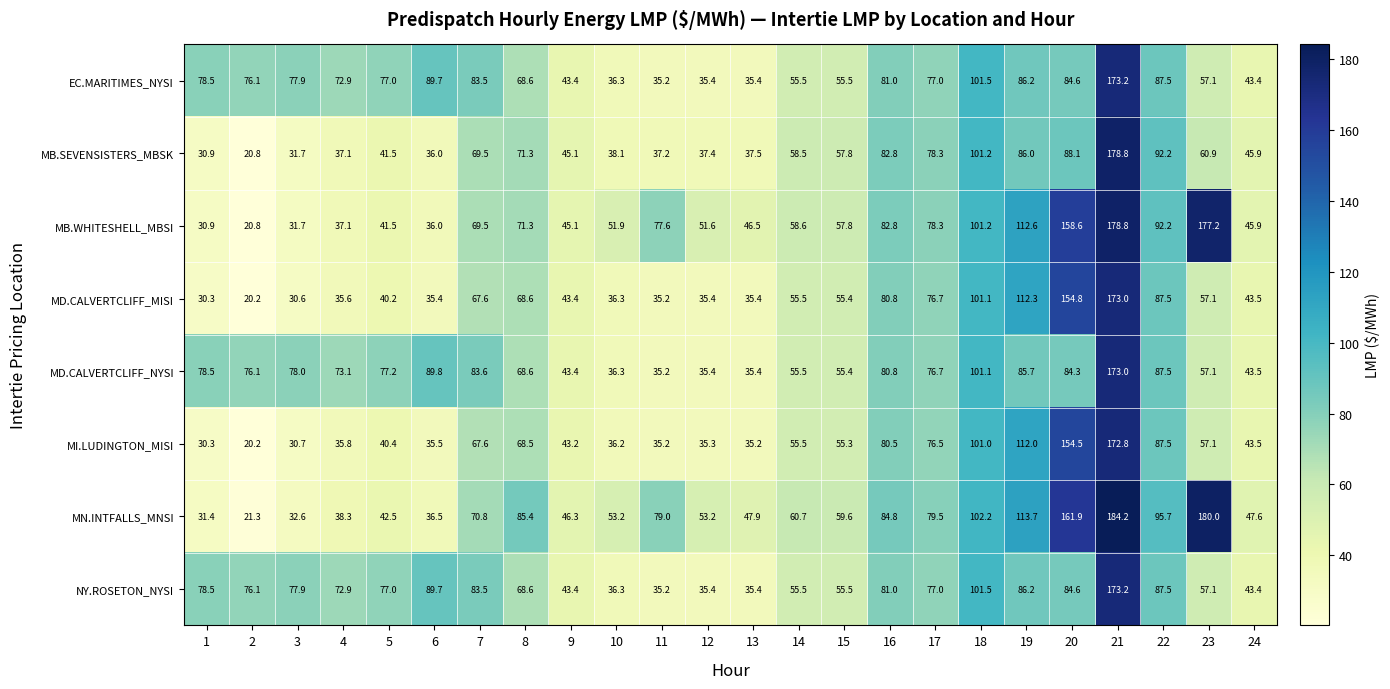

At which category does the chart reach its minimum across all series?

2